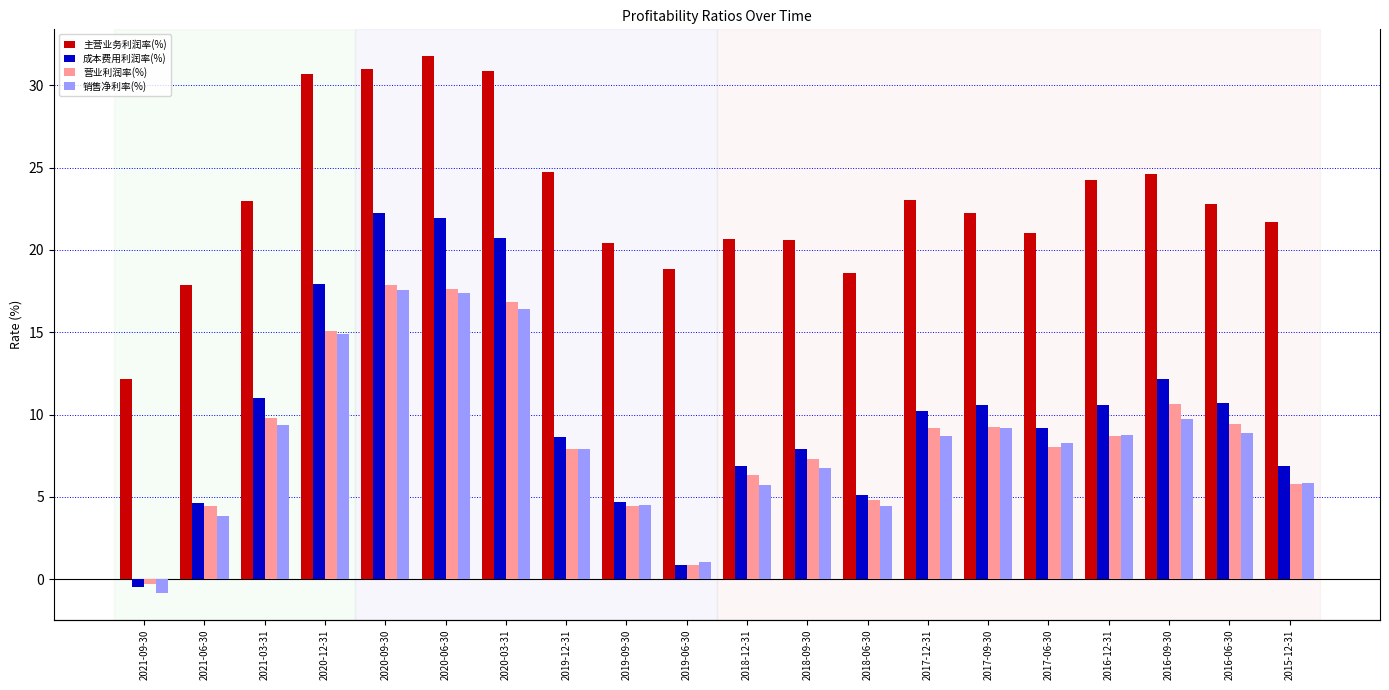

At which category does the chart reach its peak across all series?

2020-06-30